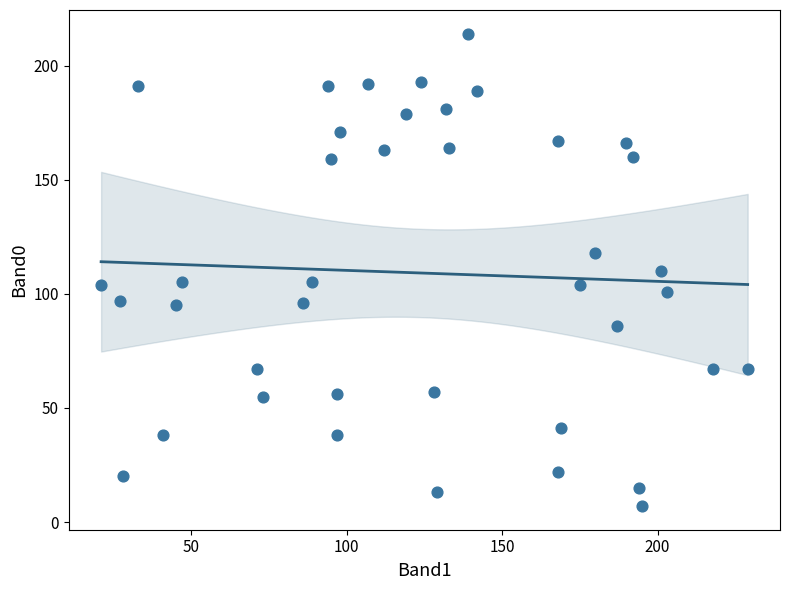

What is the range of Y values (max minus min)?

207